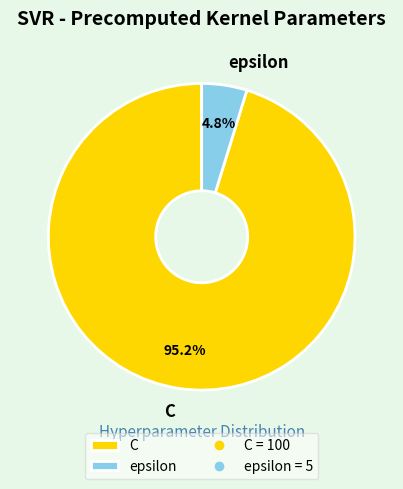

To the nearest percent, what is the difference between the largest and smallest slice percentages?

90%